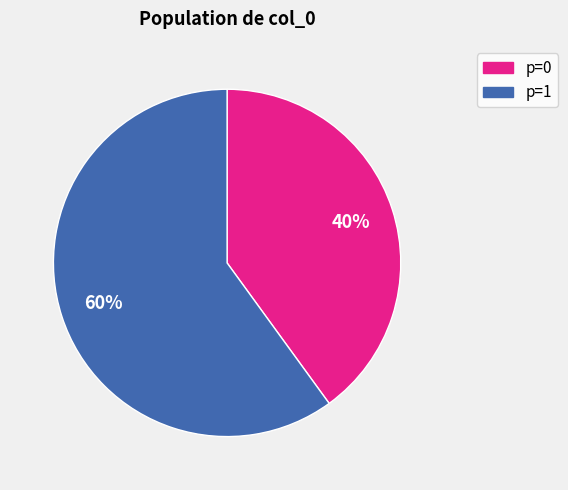

Count the number of slices in the pie.

2